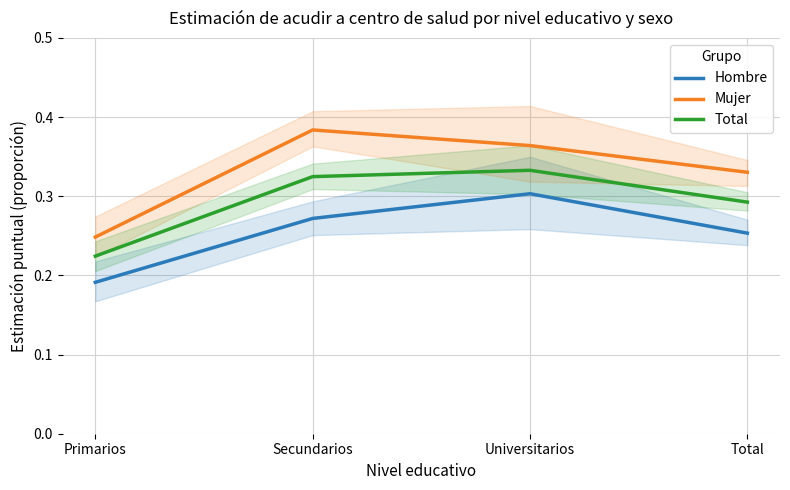

Count the Mujer values in the range 0 to 1.

4